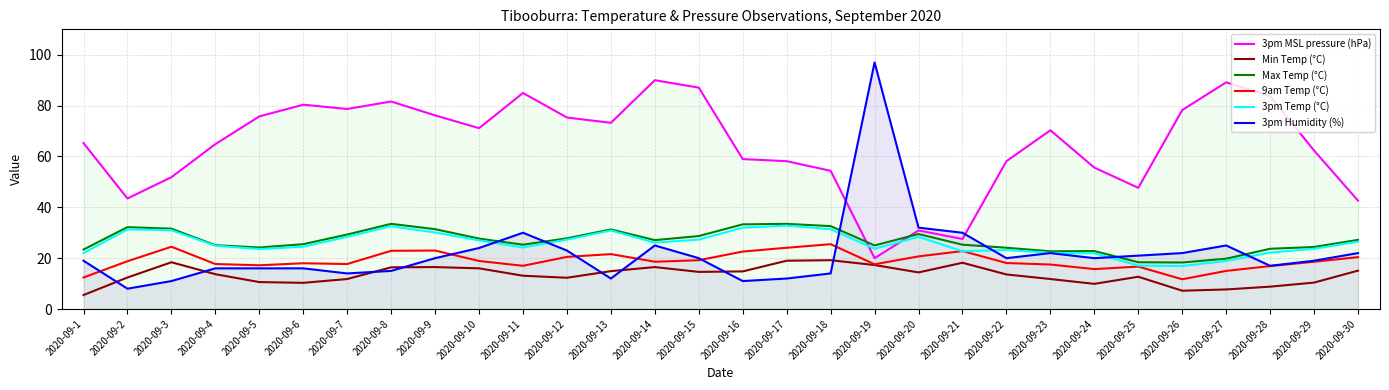

What is the average value of the 3pm Humidity (%) series?

21.8